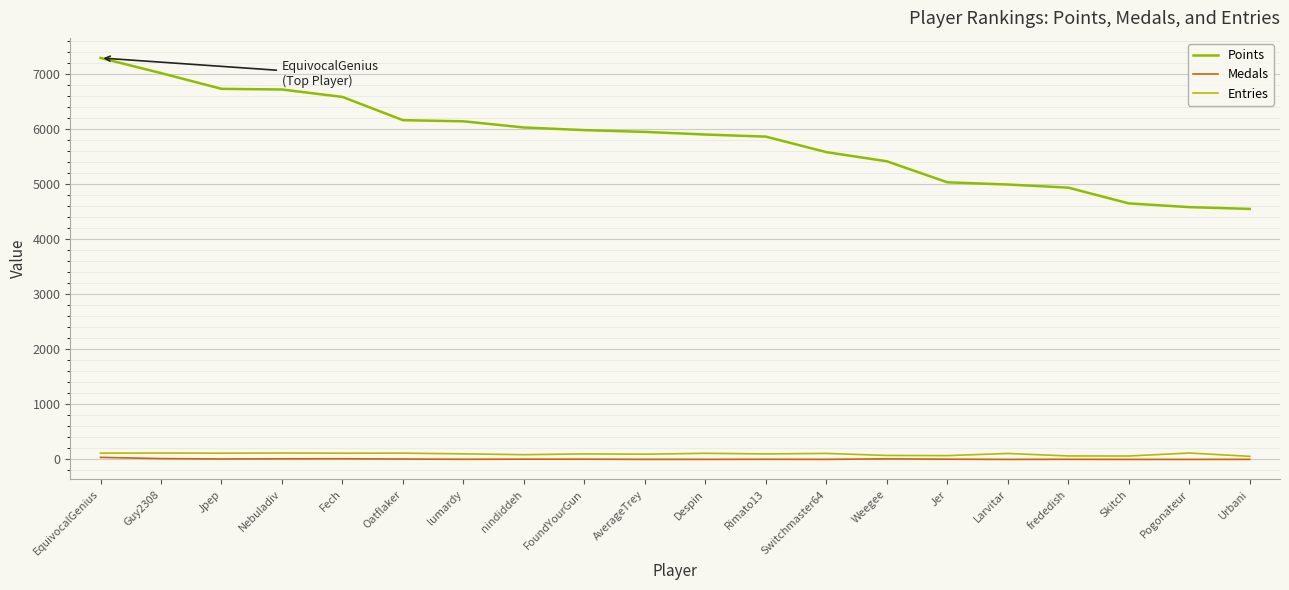

Which series has the largest total across all categories?

Points